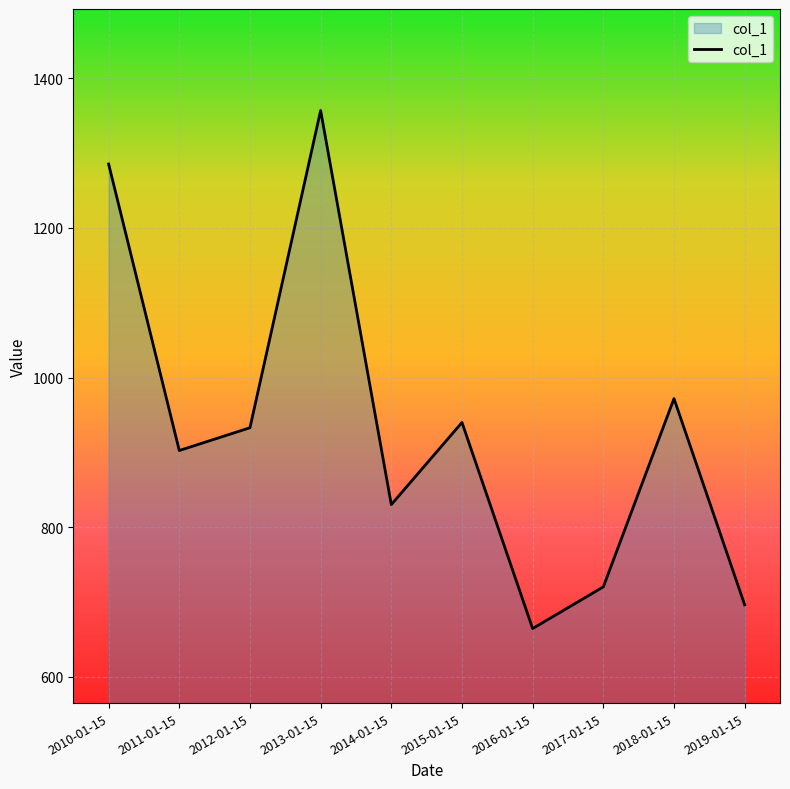

What is the sum of the values at 2010-01-15 and 2019-01-15?

1981.6